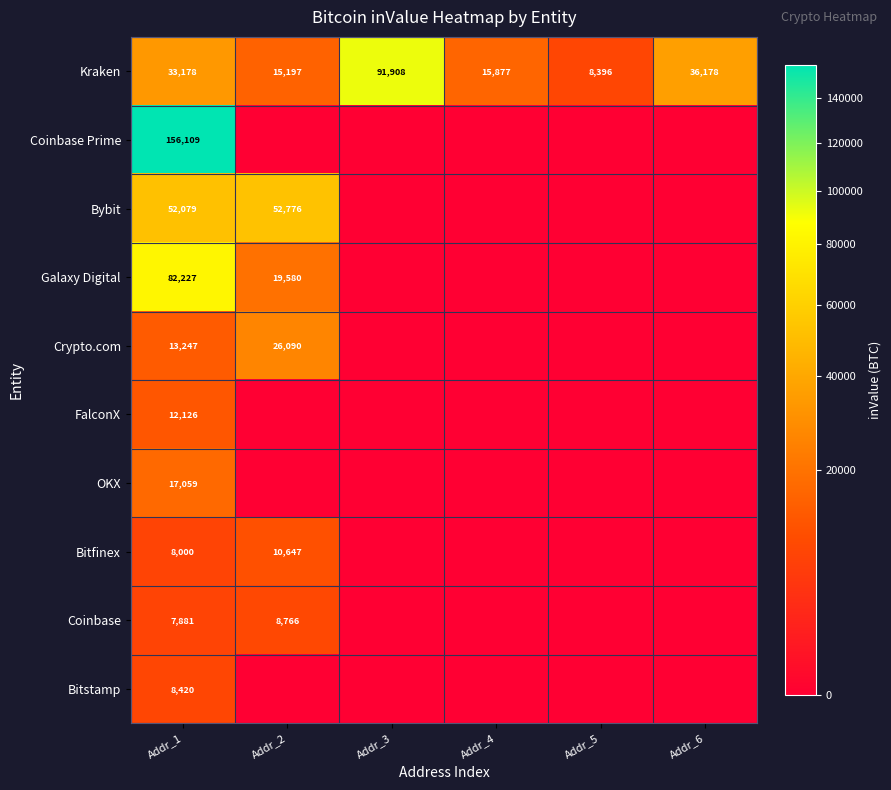

At which label is Kraken closest to 50152?

Addr_6